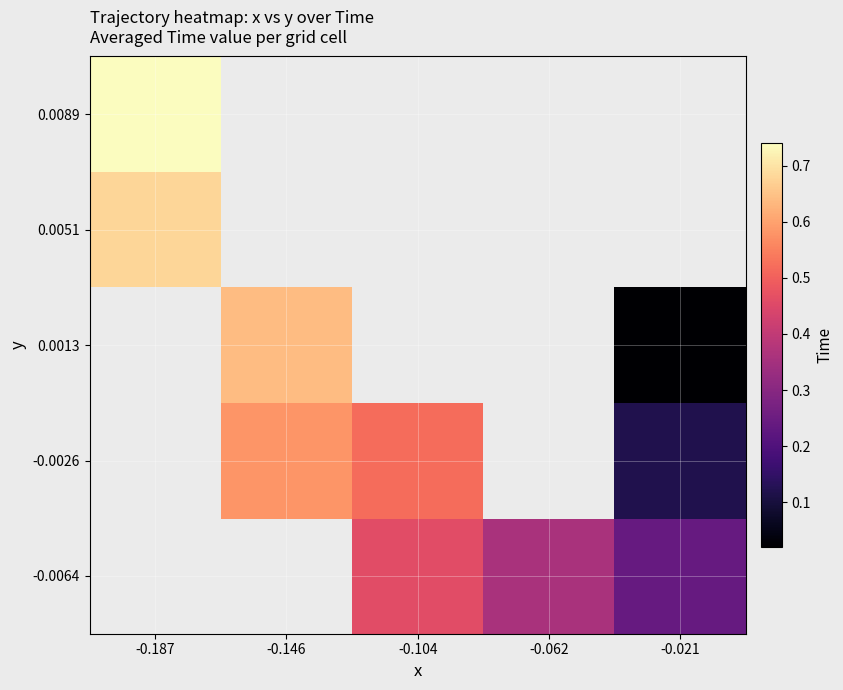

Is it true that 0.0013 equals 0.6 at -0.146?

True